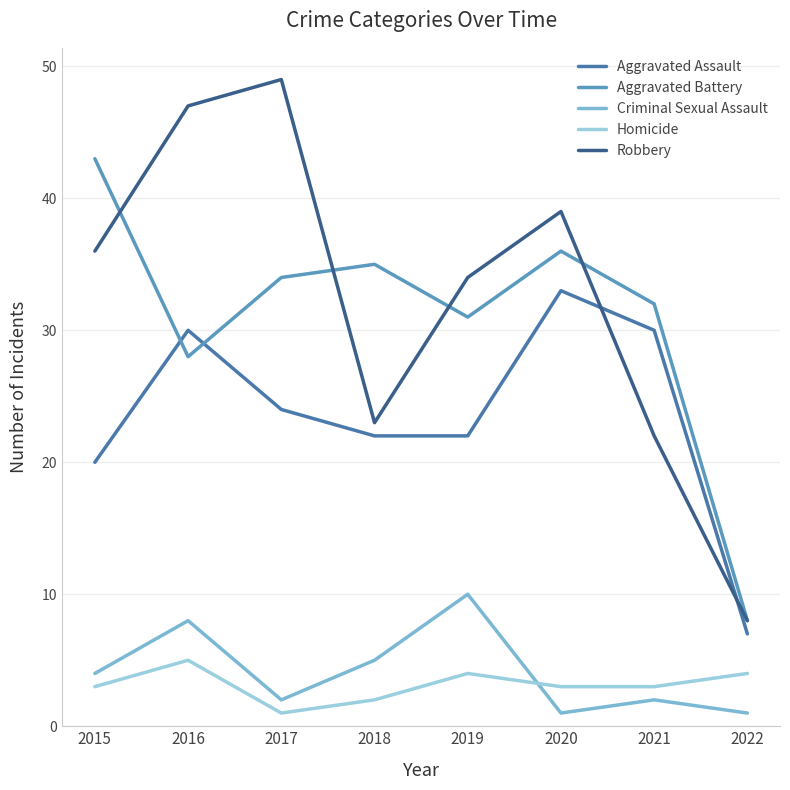

What is the difference between the maximum and second lowest values in the Aggravated Battery series?

15